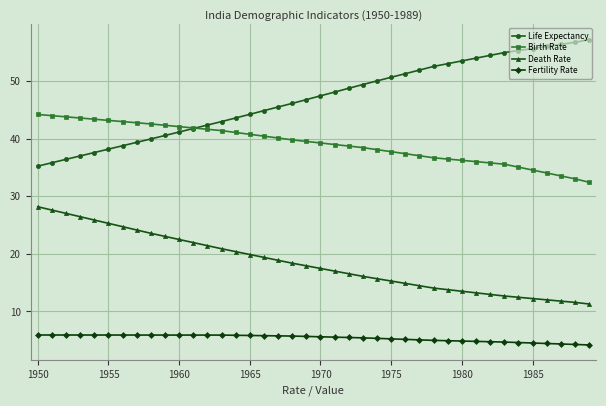

What is the value of the Life Expectancy point at the 37th from the left?

56.0